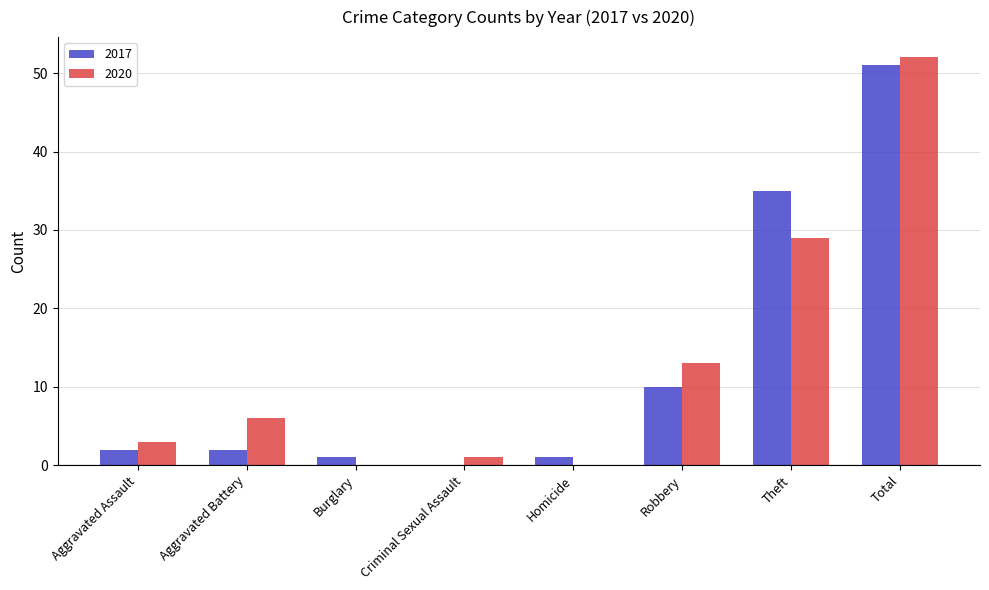

The 2020 series shows 1 at Criminal Sexual Assault. True or false?

True